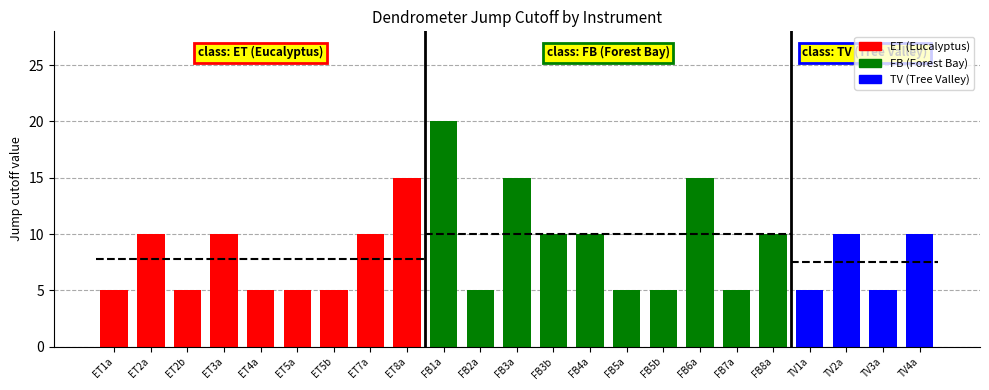

What is the change in value from FB5a to FB8a?

+5